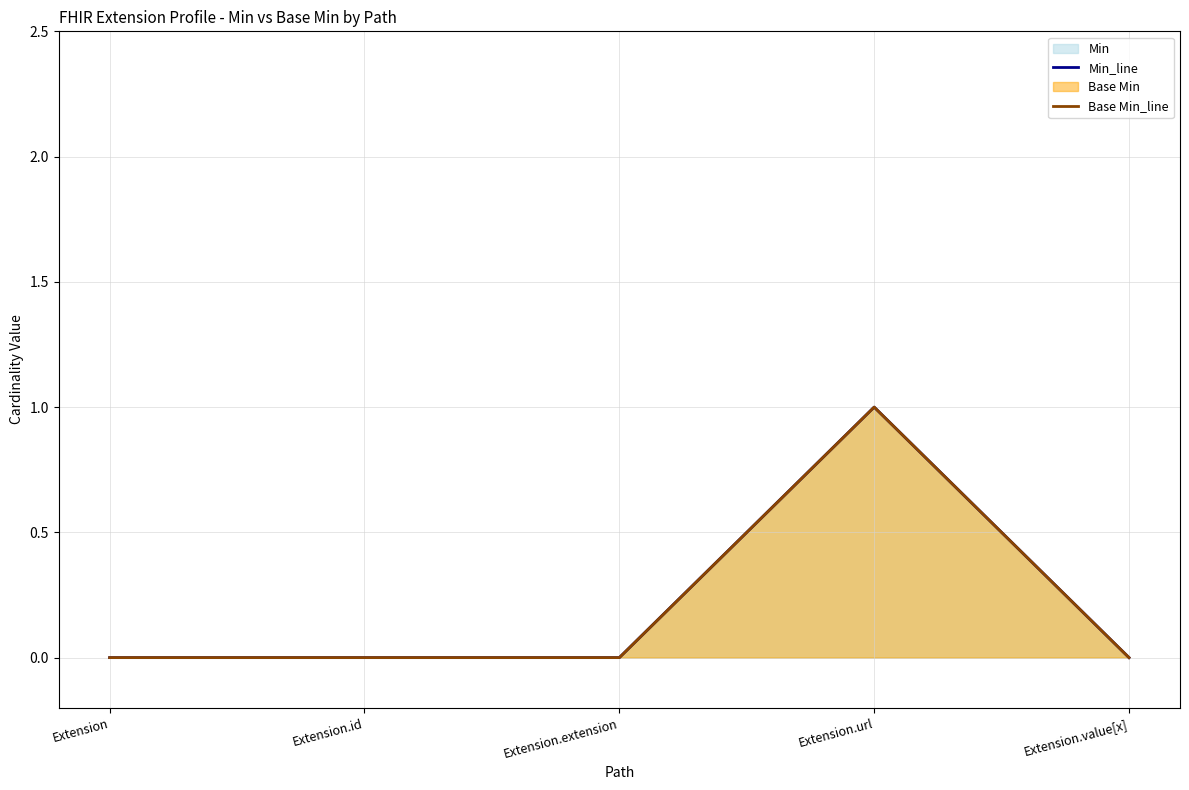

Reading left to right, extract all data points from this chart.

Min_line: Extension=0	Extension.id=0	Extension.extension=0	Extension.url=1	Extension.value[x]=0
Base Min_line: Extension=0	Extension.id=0	Extension.extension=0	Extension.url=1	Extension.value[x]=0